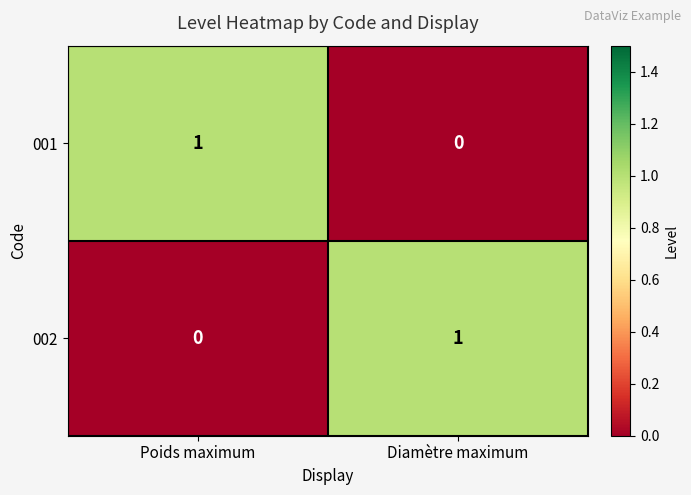

Is the value of 001 at Poids maximum greater than the value of 002 at Poids maximum?

Yes